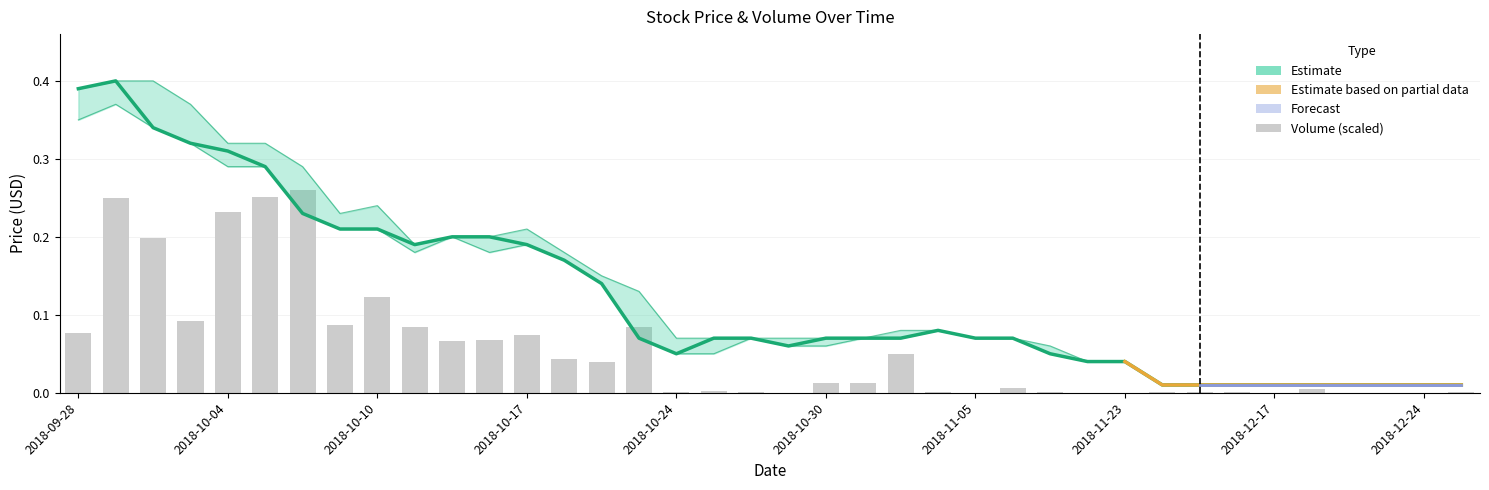

What is the highest value of the High series?

0.4